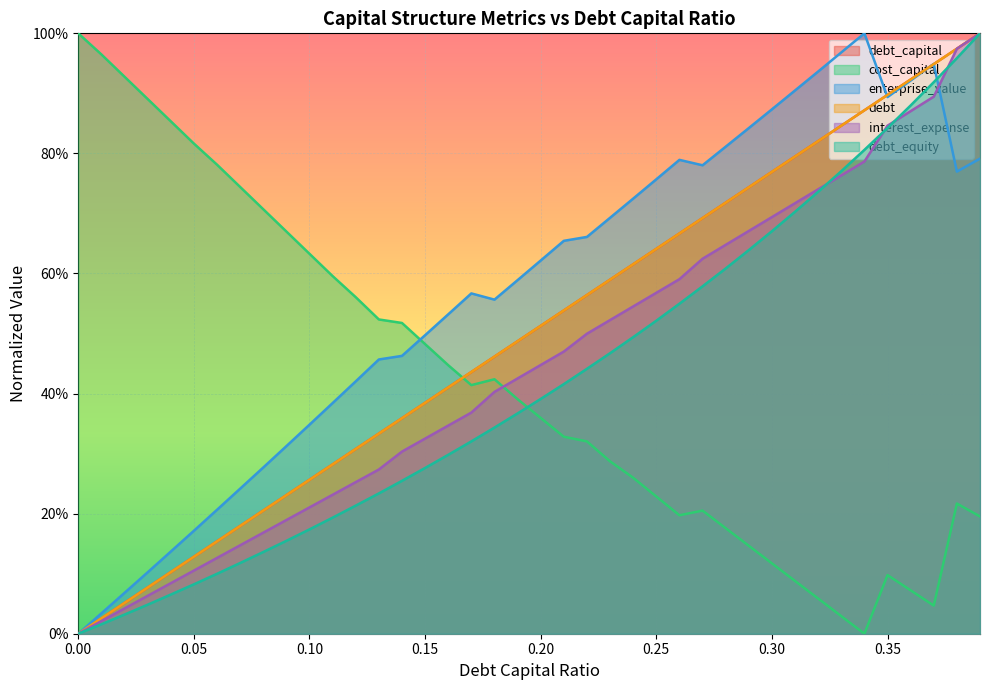

The value of debt at 0.34 is 1.1. True or false?

False